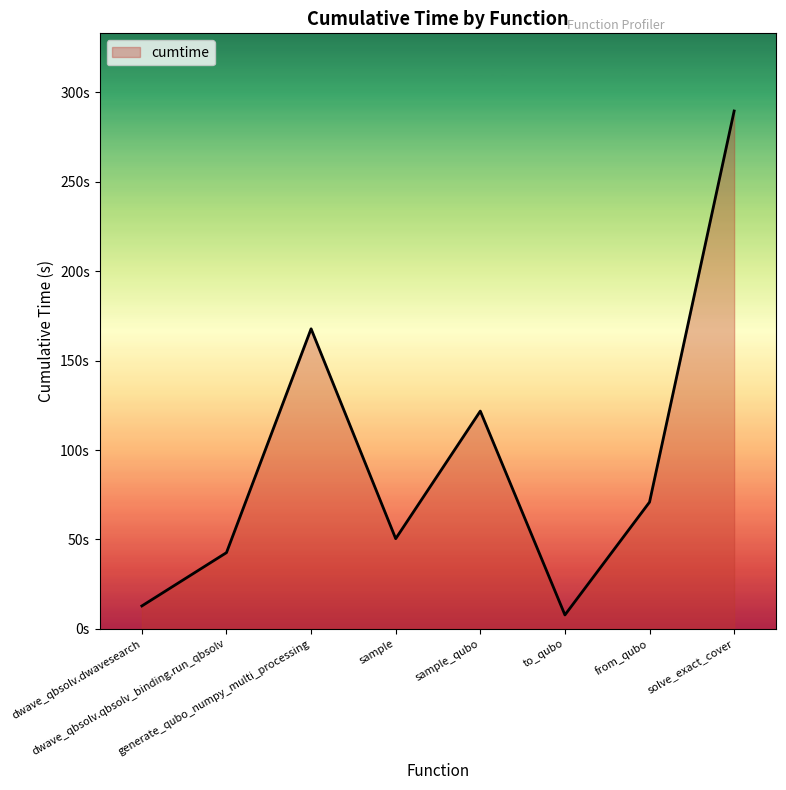

What is the sum of all values?

763.6